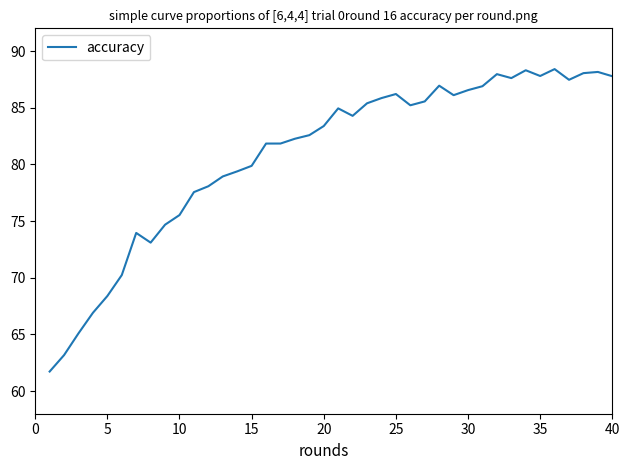

What is the minimum value shown in the chart?

61.7